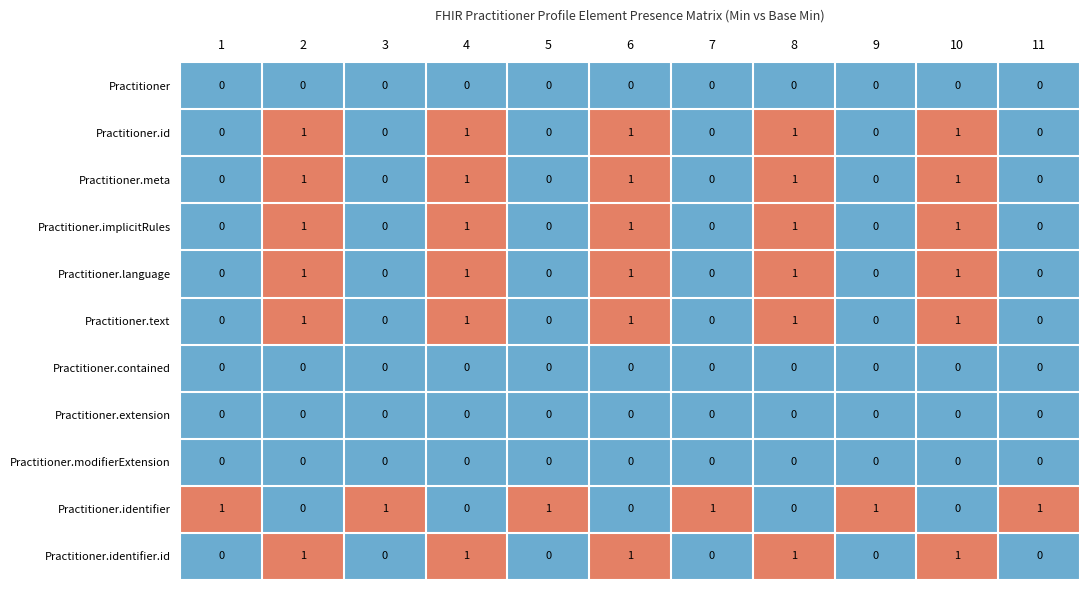

What is the spread (max minus min) of values at 6?

1